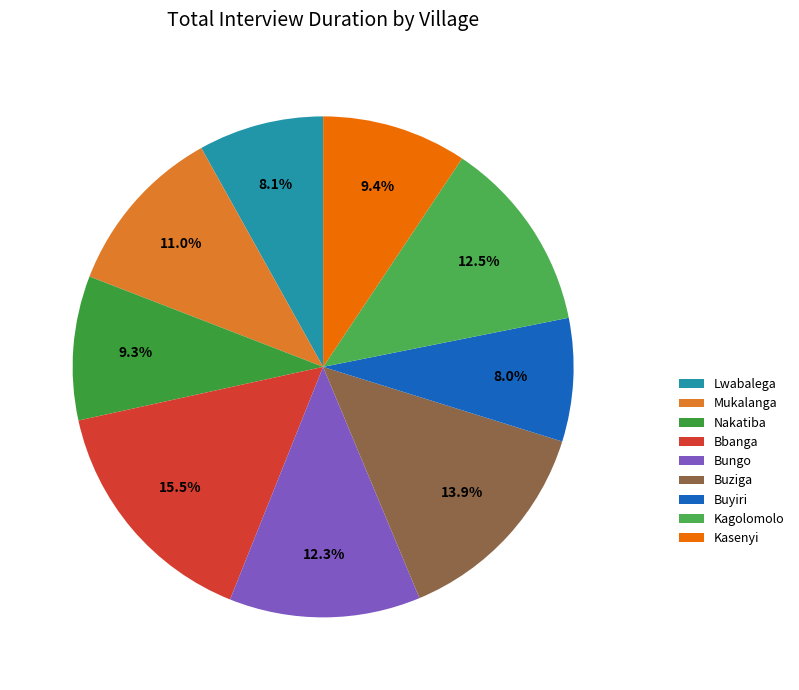

Which has a higher value, Buziga or Bbanga?

Bbanga